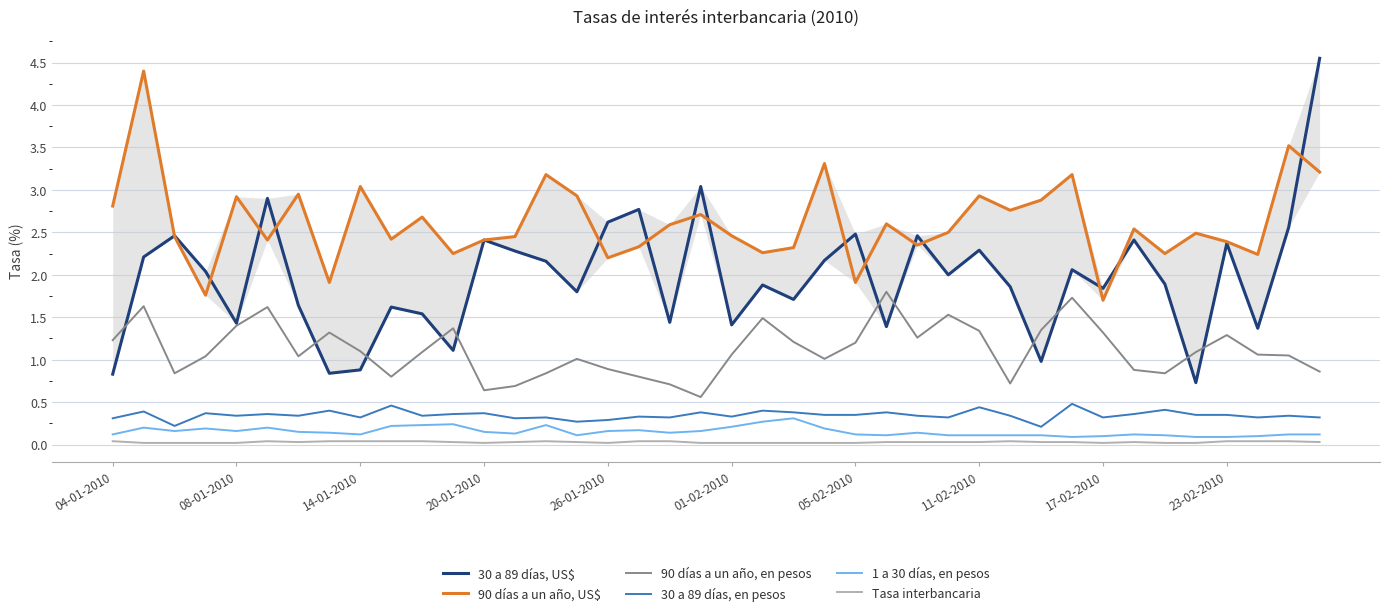

True or false: Tasa interbancaria and 30 a 89 días, en pesos intersect in this chart.

False